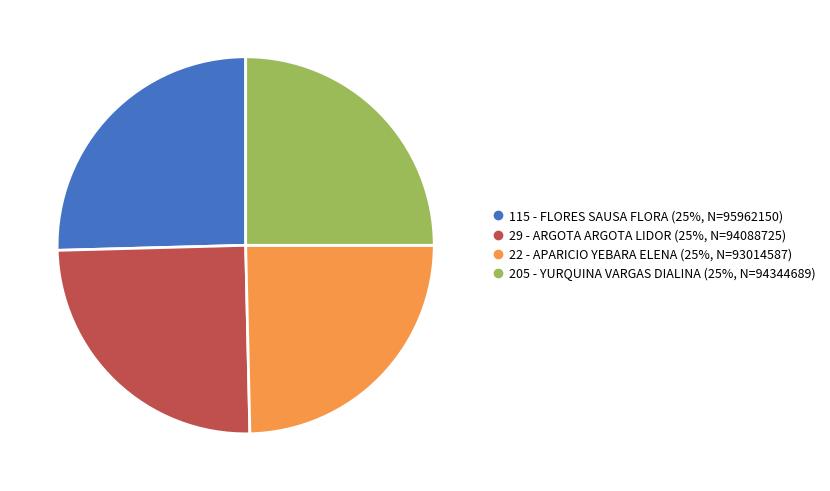

The 22 - APARICIO YEBARA ELENA slice represents 25% of the pie. True or false?

True